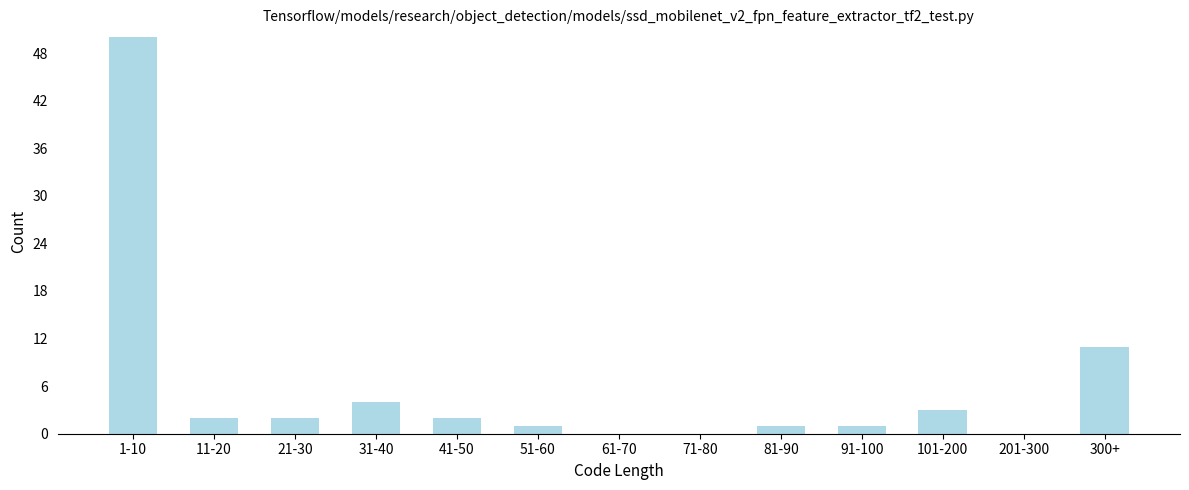

Reading left to right, extract all data points from this chart.

1-10=50	11-20=2	21-30=2	31-40=4	41-50=2	51-60=1	61-70=0	71-80=0	81-90=1	91-100=1	101-200=3	201-300=0	300+=11